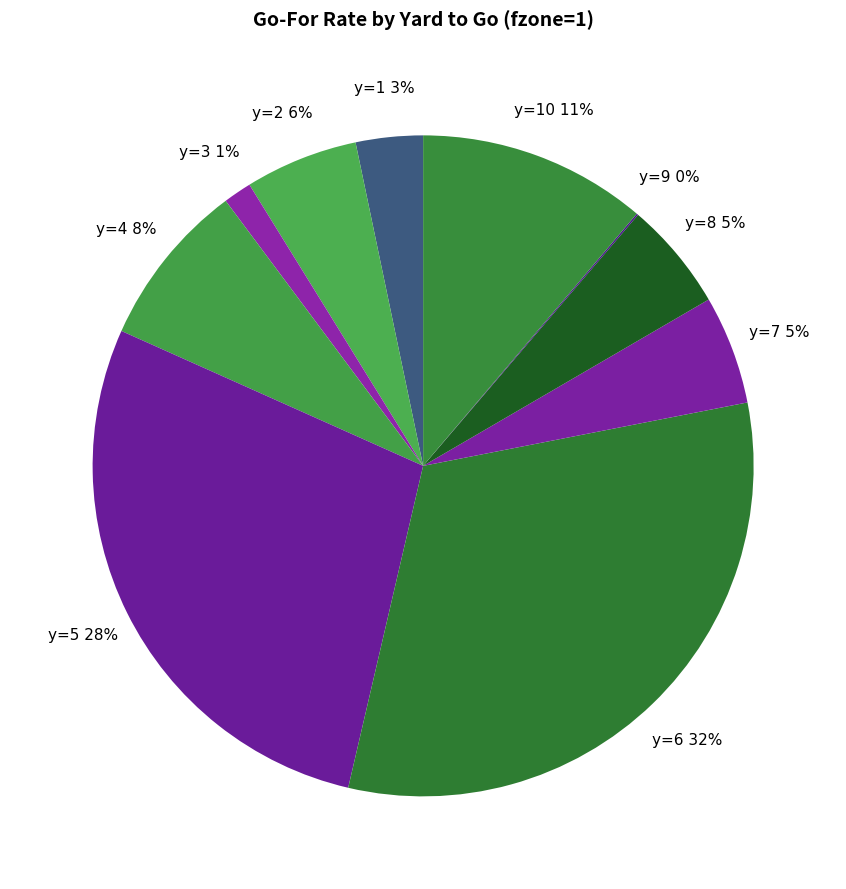

To the nearest percent, what is the difference between the largest and smallest slice percentages?

32%